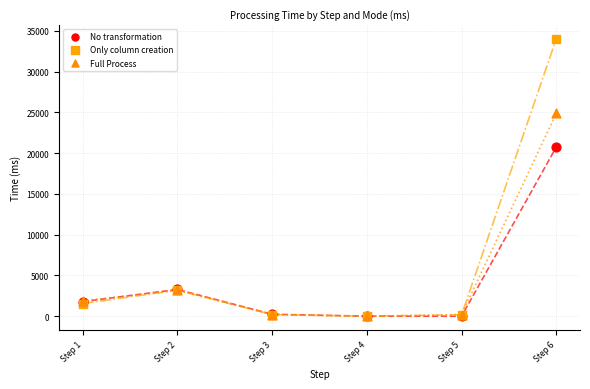

What are all the series names shown in the legend?

No transformation, Only column creation, Full Process